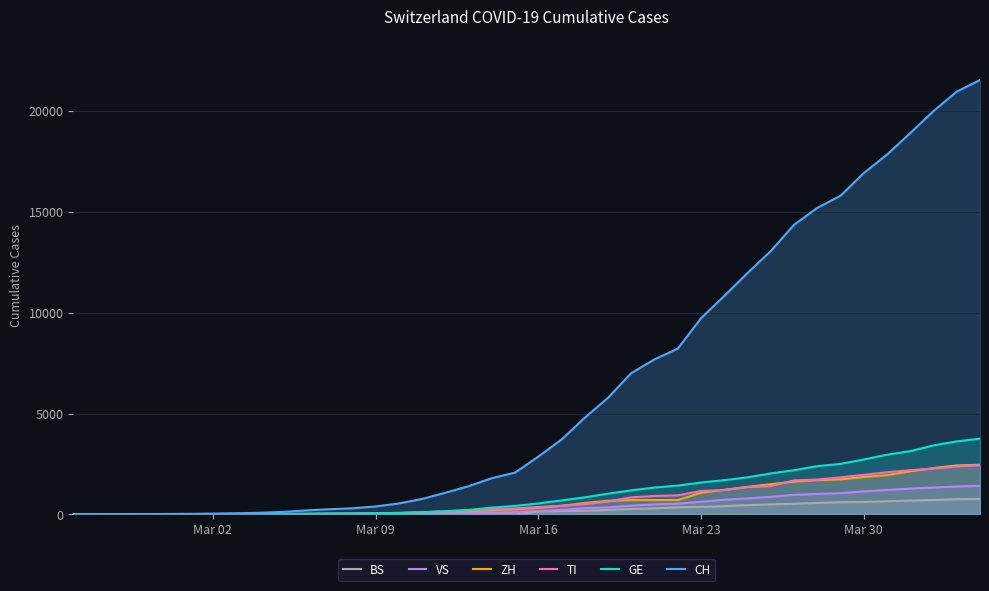

Rank the series by their maximum value, from lowest to highest.

BS, VS, TI, ZH, GE, CH